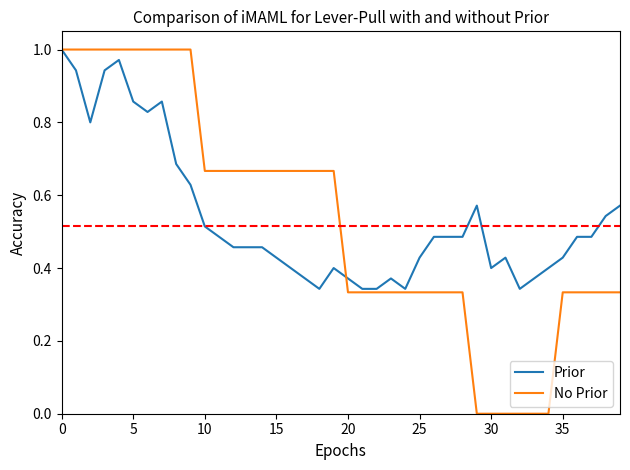

Which series has the widest spread of values?

No Prior